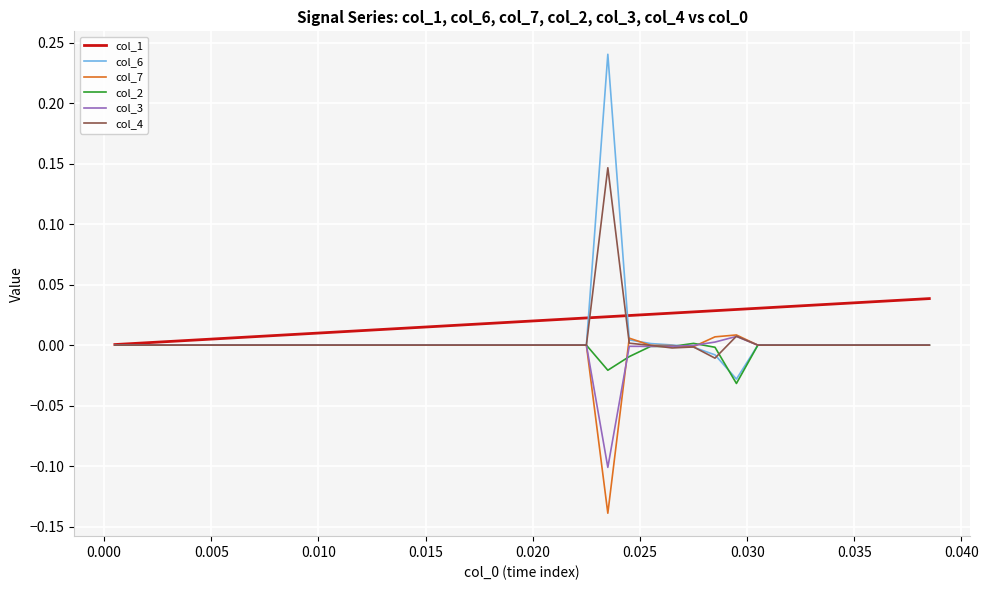

Which series has the widest spread of values?

col_6